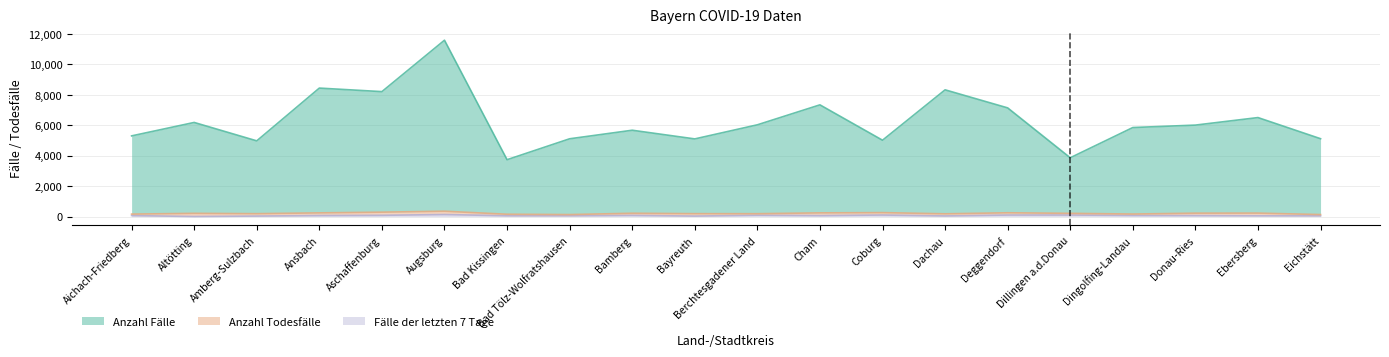

At which category is the sum across all series the highest?

Augsburg